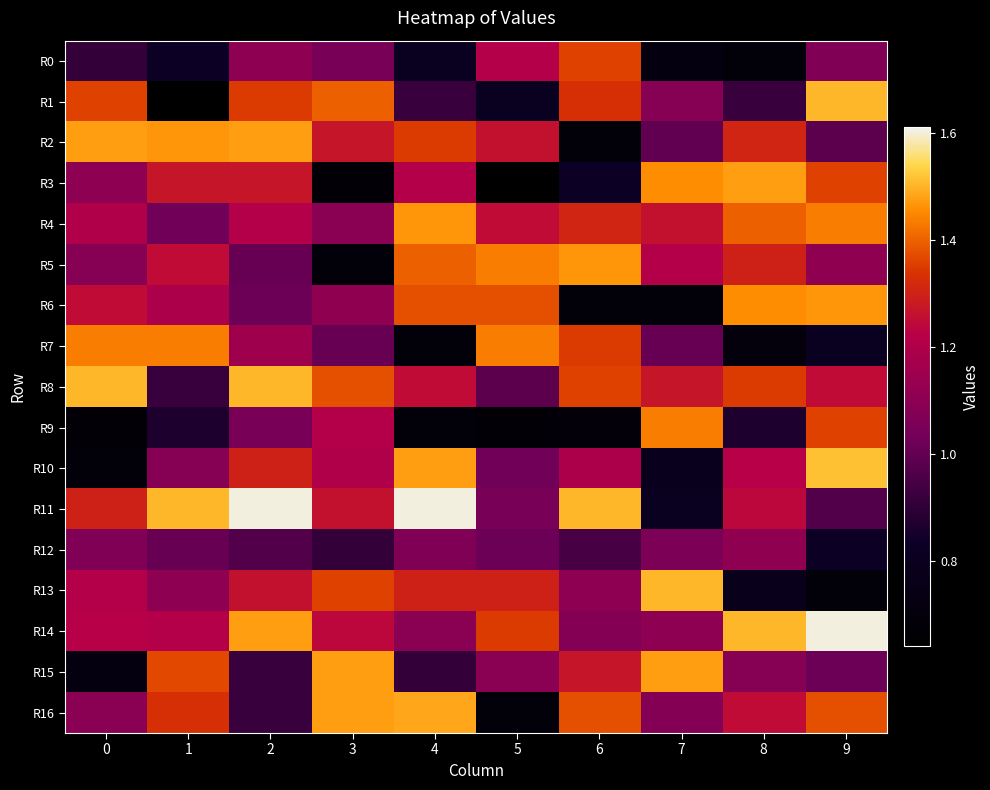

Reading right to left, what are all the values shown in this chart?

R0: 9=1.1	8=0.7	7=0.7	6=1.4	5=1.2	4=0.8	3=1.0	2=1.1	1=0.8	0=0.9
R1: 9=1.5	8=0.9	7=1.1	6=1.3	5=0.8	4=0.9	3=1.4	2=1.3	1=0.6	0=1.4
R2: 9=1.0	8=1.3	7=1.0	6=0.7	5=1.3	4=1.3	3=1.3	2=1.5	1=1.5	0=1.5
R3: 9=1.4	8=1.5	7=1.5	6=0.8	5=0.6	4=1.2	3=0.7	2=1.3	1=1.3	0=1.1
R4: 9=1.4	8=1.4	7=1.3	6=1.3	5=1.2	4=1.5	3=1.1	2=1.2	1=1.0	0=1.2
R5: 9=1.1	8=1.3	7=1.2	6=1.5	5=1.4	4=1.4	3=0.7	2=1.0	1=1.2	0=1.1
R6: 9=1.5	8=1.5	7=0.7	6=0.7	5=1.4	4=1.4	3=1.1	2=1.0	1=1.2	0=1.2
R7: 9=0.8	8=0.7	7=1.0	6=1.3	5=1.4	4=0.7	3=1.0	2=1.2	1=1.4	0=1.4
R8: 9=1.2	8=1.3	7=1.3	6=1.4	5=1.0	4=1.2	3=1.4	2=1.5	1=0.9	0=1.5
R9: 9=1.4	8=0.9	7=1.4	6=0.7	5=0.7	4=0.7	3=1.2	2=1.0	1=0.9	0=0.7
R10: 9=1.5	8=1.2	7=0.8	6=1.2	5=1.0	4=1.5	3=1.2	2=1.3	1=1.1	0=0.7
R11: 9=1.0	8=1.2	7=0.8	6=1.5	5=1.0	4=1.6	3=1.3	2=1.6	1=1.5	0=1.3
R12: 9=0.8	8=1.1	7=1.1	6=0.9	5=1.0	4=1.1	3=0.9	2=1.0	1=1.0	0=1.1
R13: 9=0.7	8=0.8	7=1.5	6=1.1	5=1.3	4=1.3	3=1.4	2=1.3	1=1.1	0=1.2
R14: 9=1.6	8=1.5	7=1.1	6=1.1	5=1.3	4=1.1	3=1.2	2=1.5	1=1.2	0=1.2
R15: 9=1.0	8=1.1	7=1.5	6=1.3	5=1.1	4=0.9	3=1.5	2=0.9	1=1.4	0=0.7
R16: 9=1.4	8=1.2	7=1.1	6=1.4	5=0.7	4=1.5	3=1.5	2=0.9	1=1.3	0=1.1